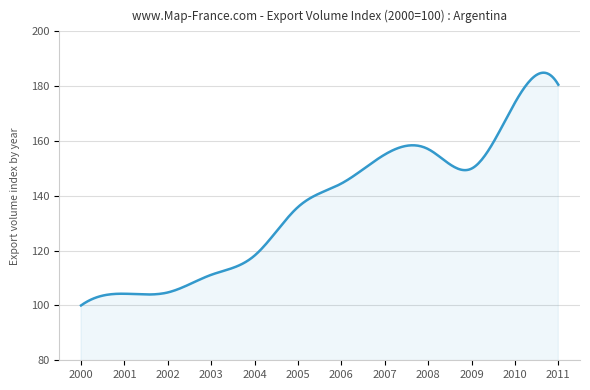

What is the difference between the maximum and minimum values?

84.9